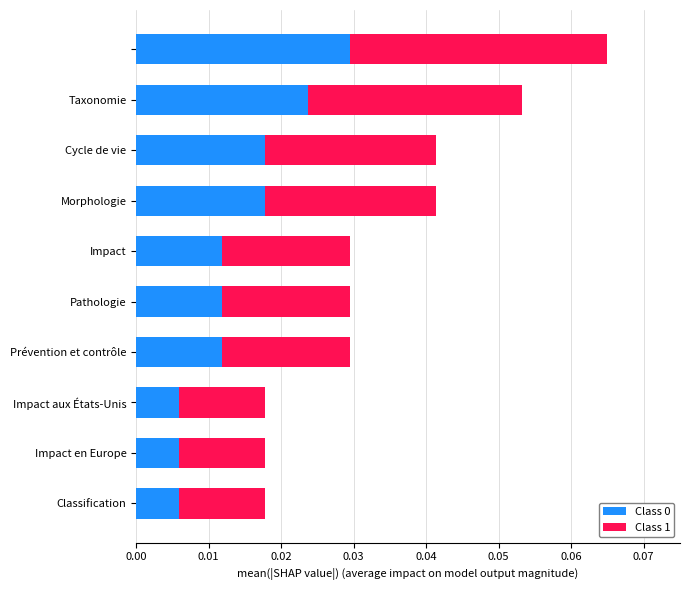

Count the Class 0 values in the range 0 to 1.

10